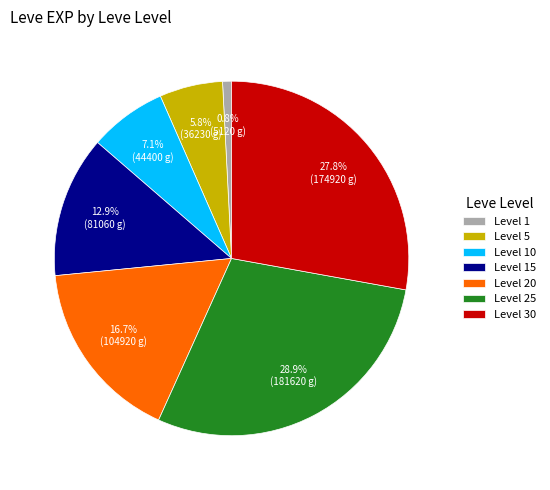

Which slice is the smallest?

Level 1